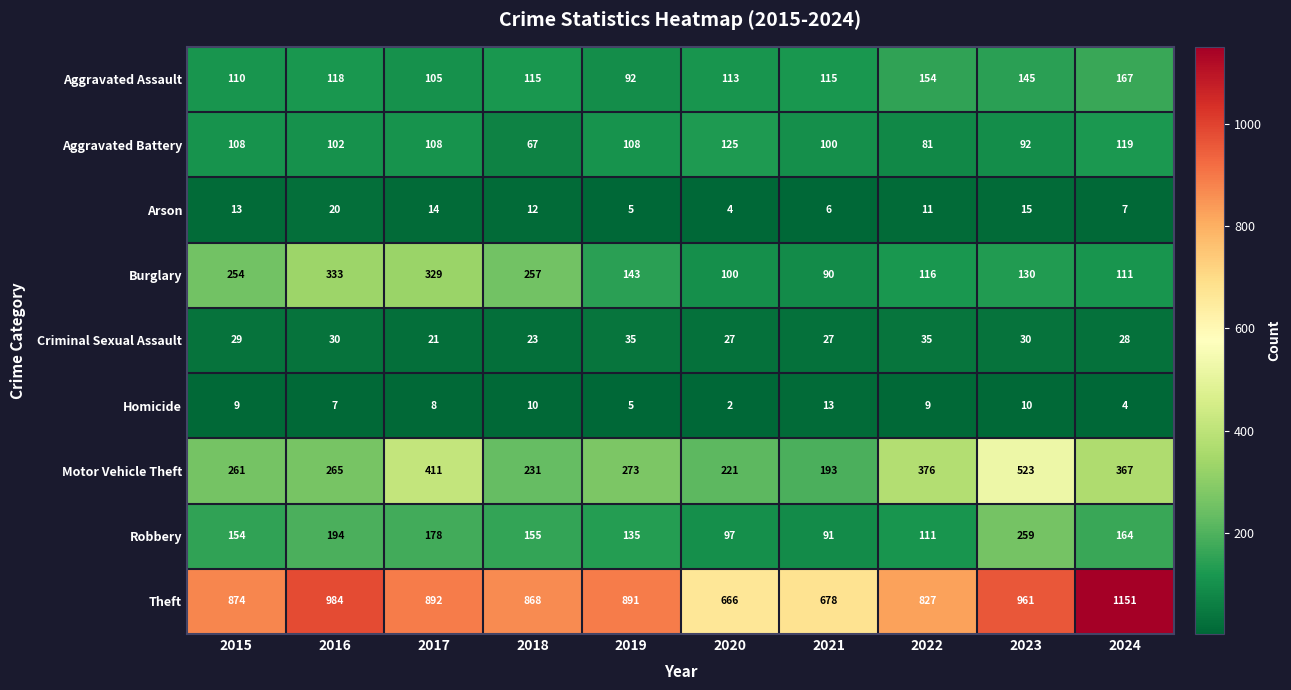

True or false: Robbery has a value of 178 at 2017.

True